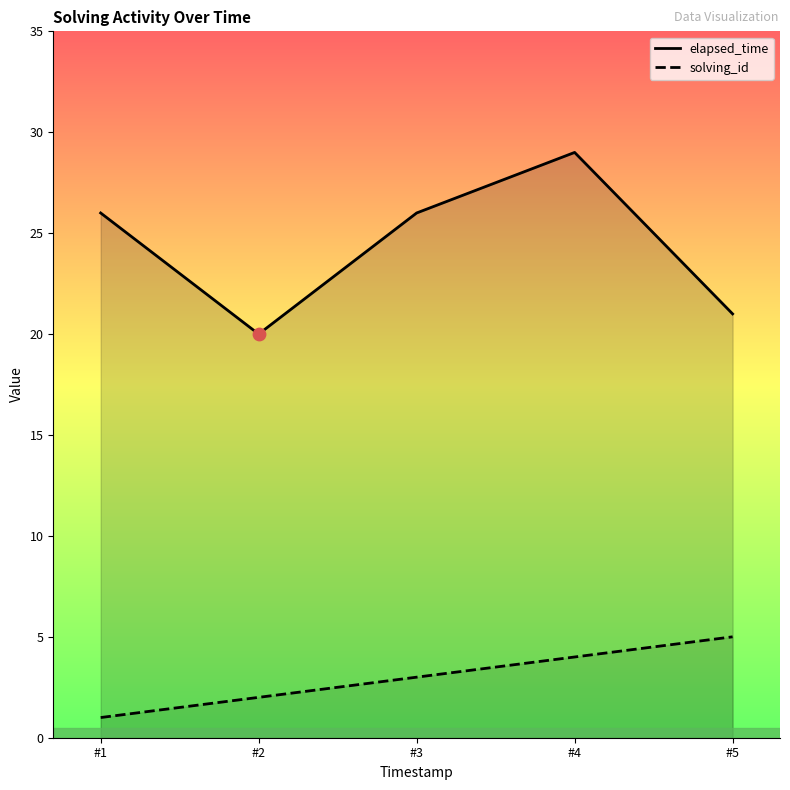

At how many categories does at least one series exceed 24?

3